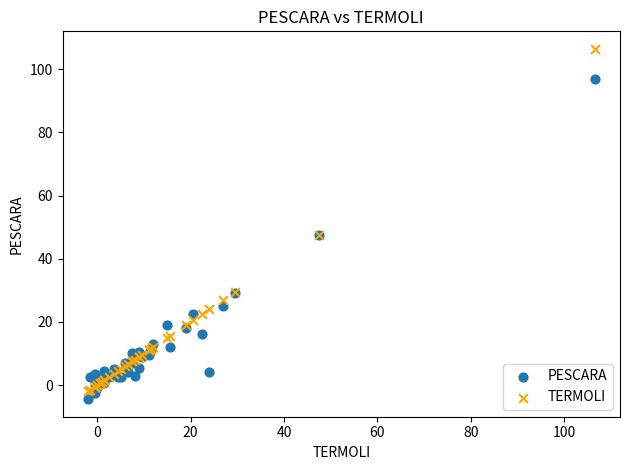

Which series reaches the maximum Y coordinate?

TERMOLI